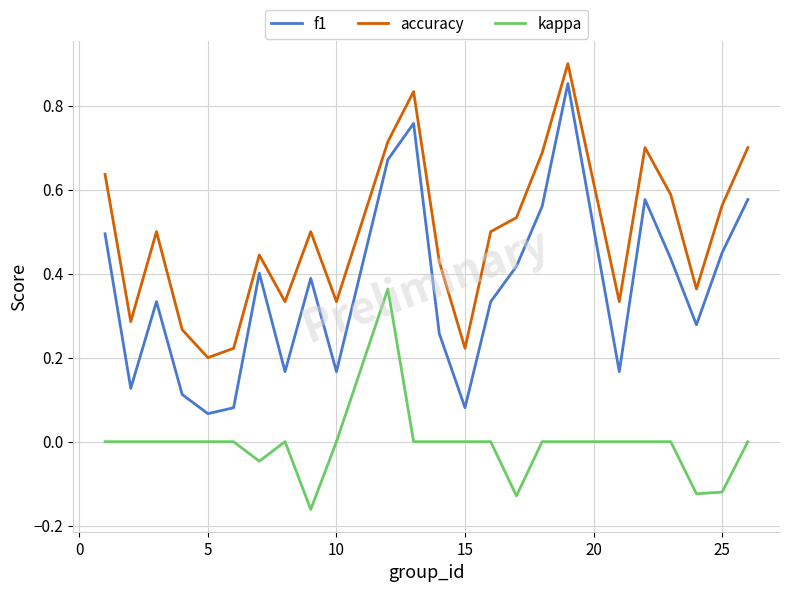

In f1, how many points are lower than both neighbors (excluding endpoints)?

7